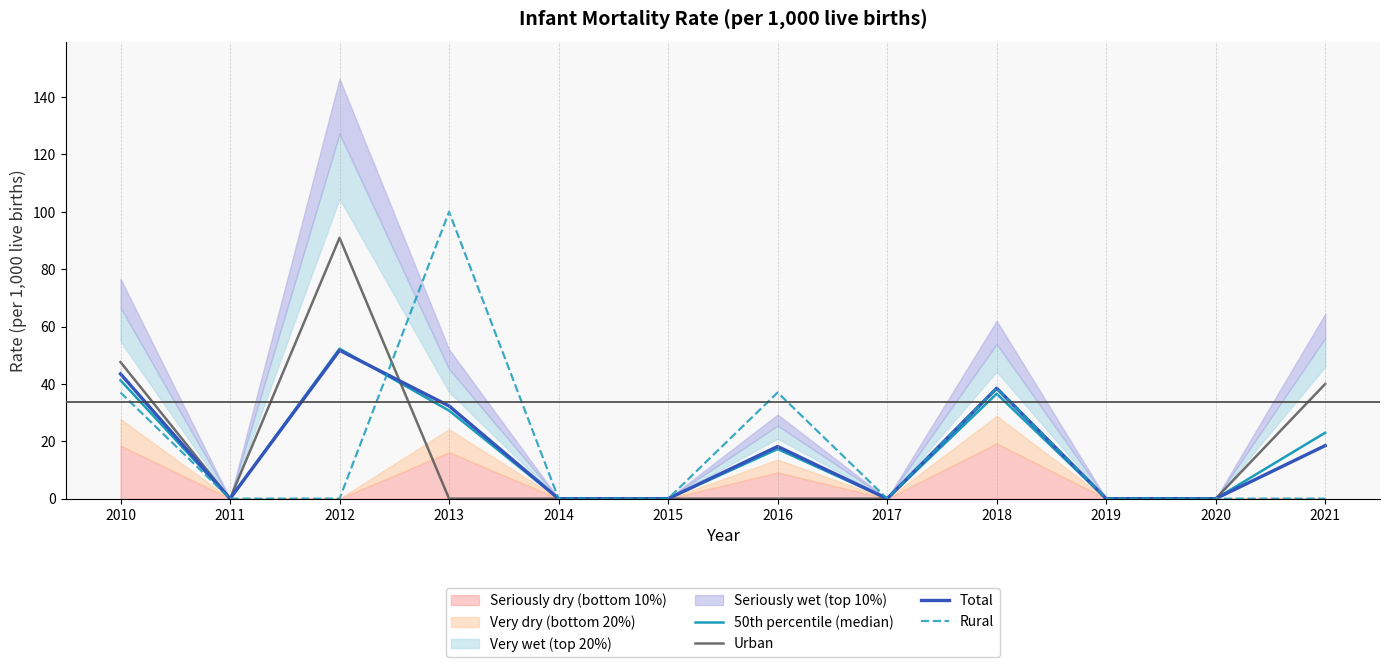

What is the difference between the second highest and second lowest values in the Urban series?

47.6